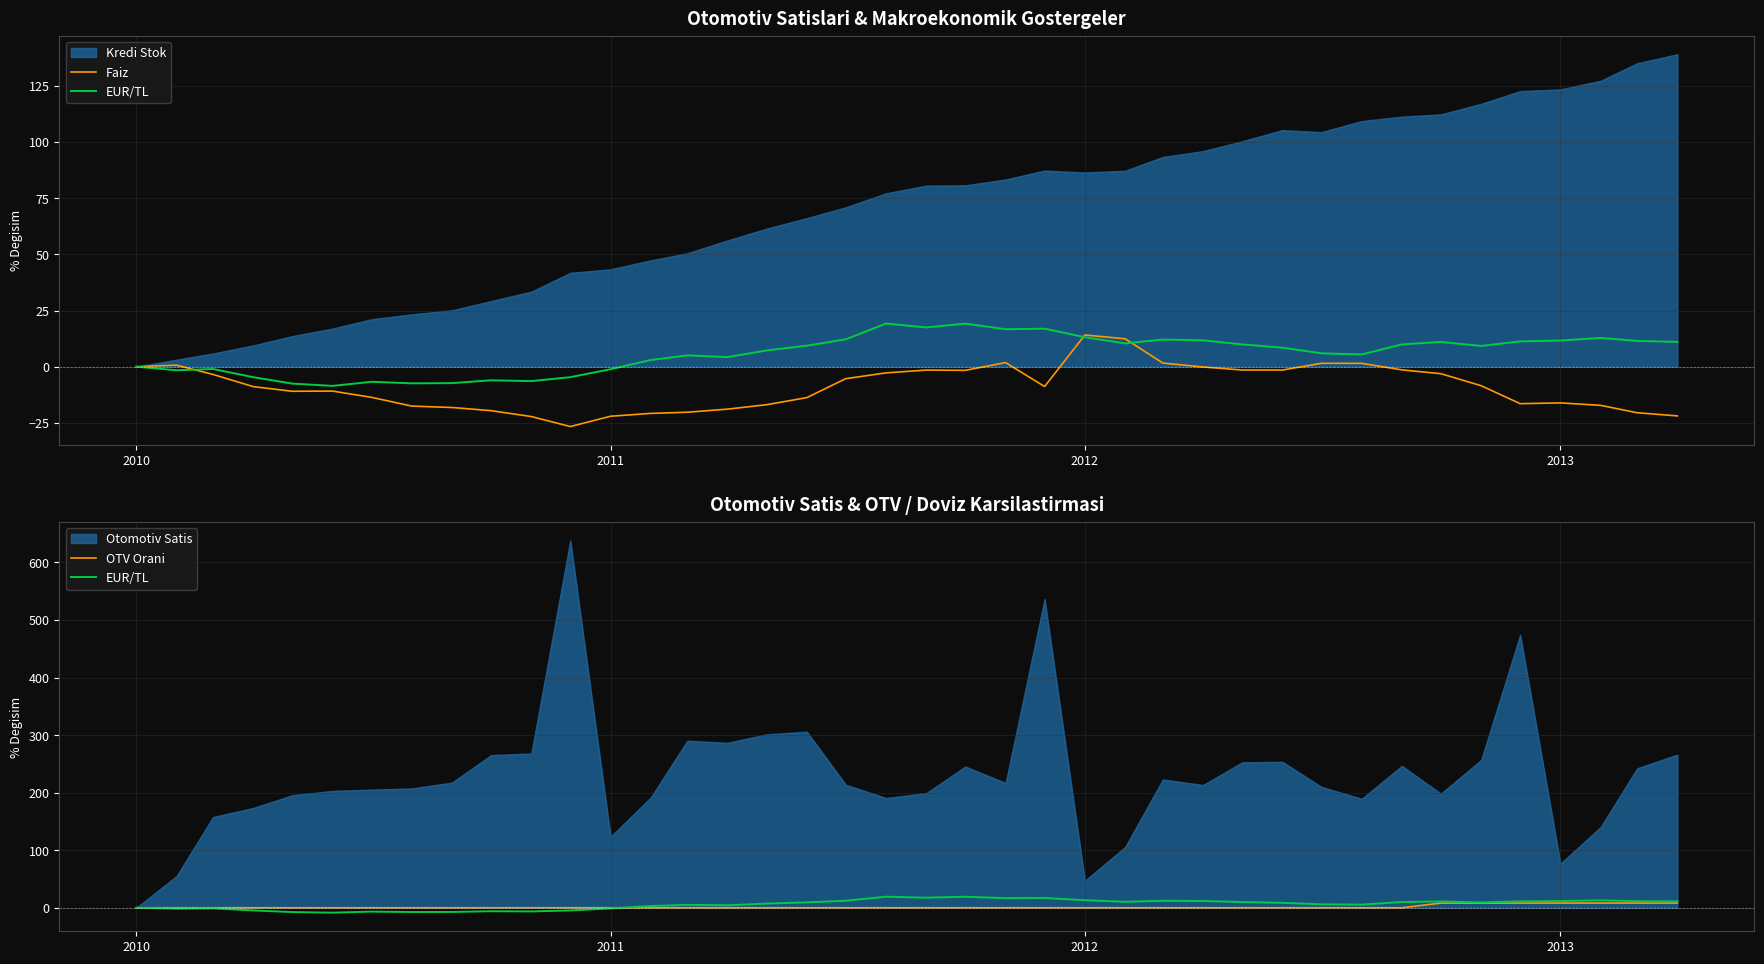

Is the value of OTV Orani at 39 greater than the value of Faiz at 29?

Yes